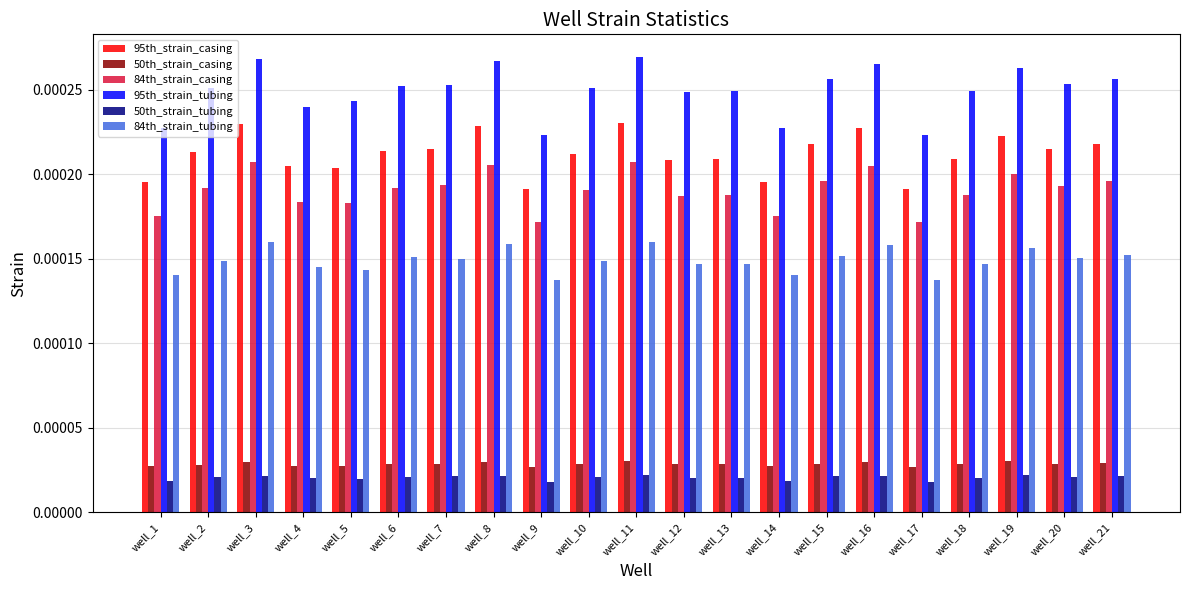

At well_15, list the series in order from largest to smallest.

95th_strain_tubing, 95th_strain_casing, 84th_strain_casing, 84th_strain_tubing, 50th_strain_casing, 50th_strain_tubing